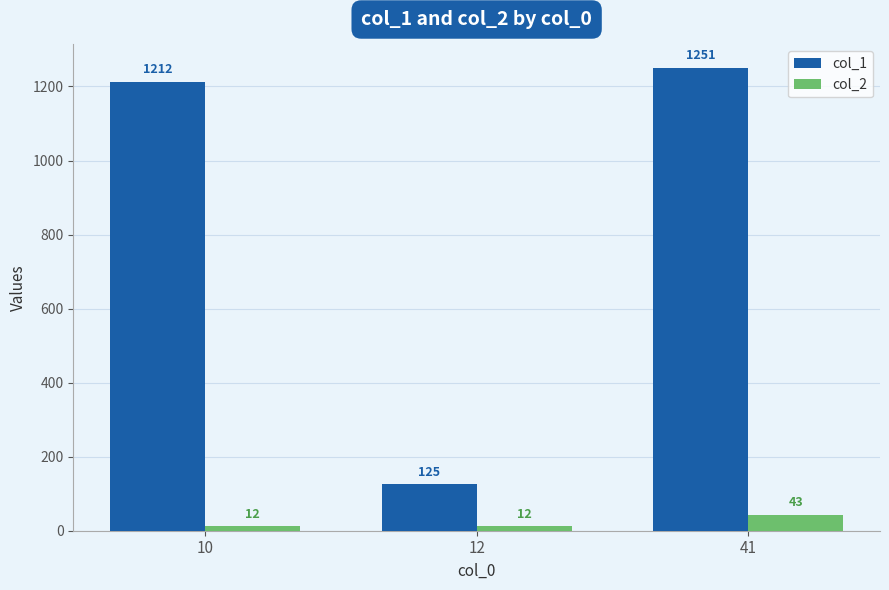

Which series has the widest spread of values?

col_1